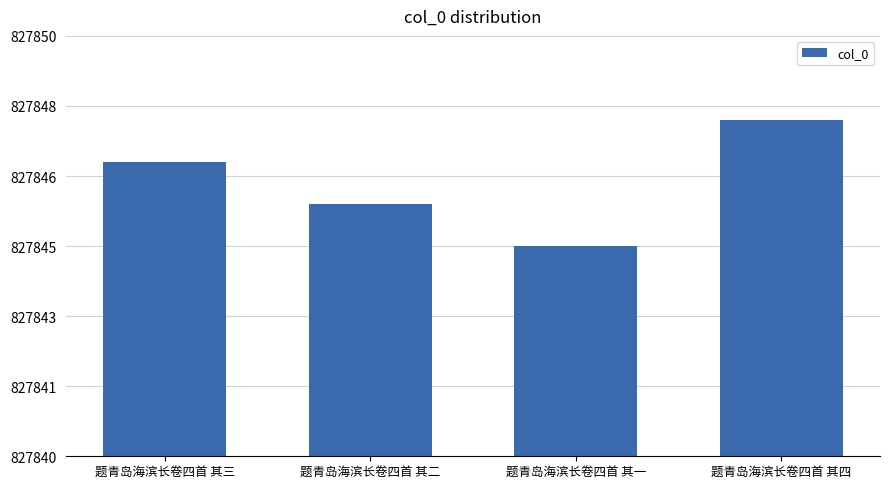

Are the bars horizontal?

No